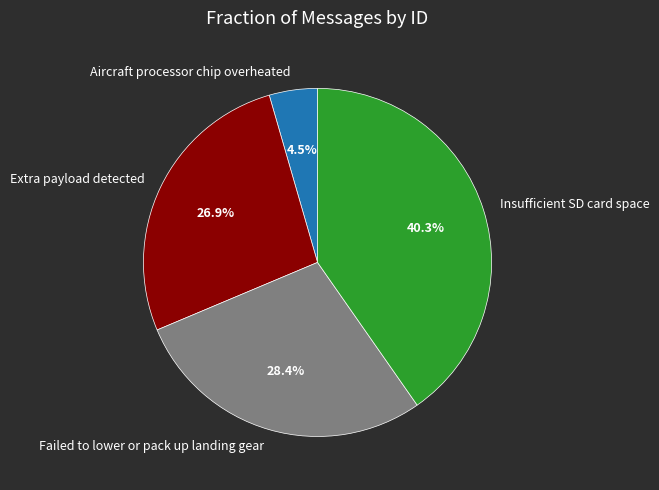

Does Failed to lower or pack up landing gear account for over 50% of the chart?

No